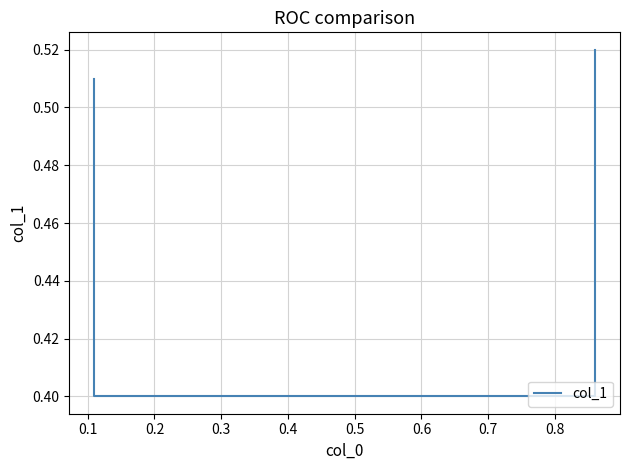

What is the value of the 2nd point from the left?

0.4